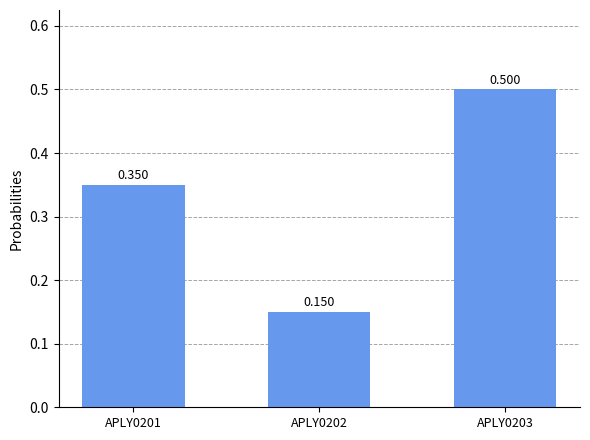

Which category has the highest value across all series?

APLY0203